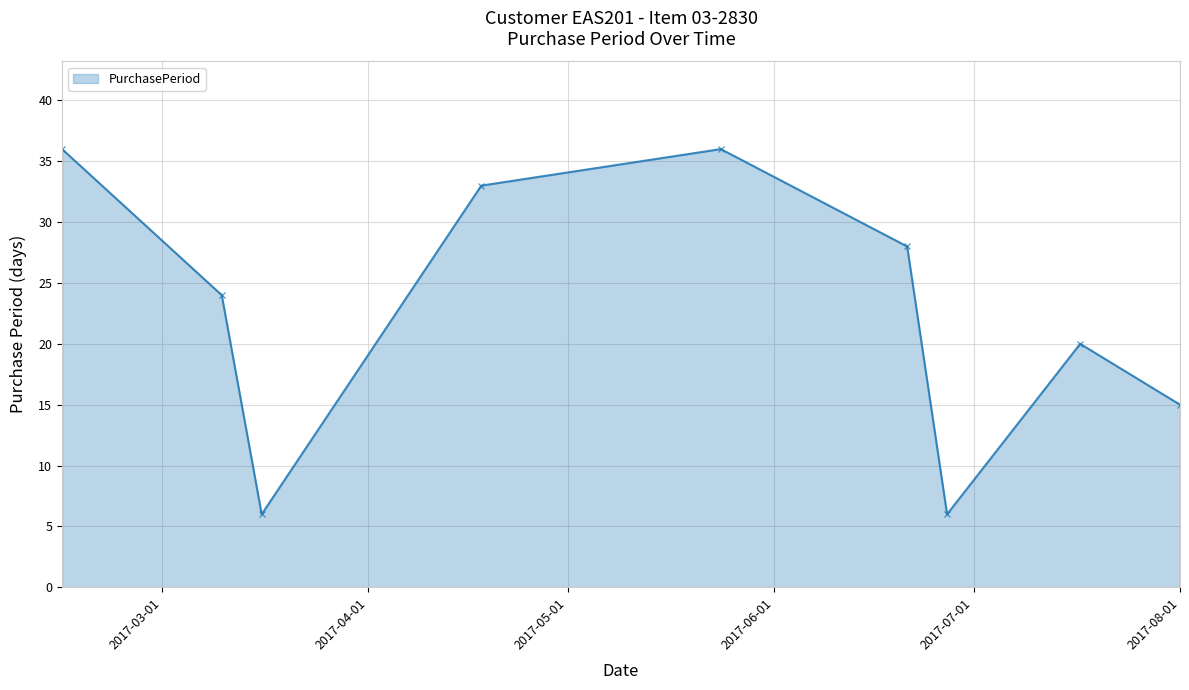

Reading right to left, transcribe all the data shown in this chart.

15	20	6	28	36	33	6	24	36